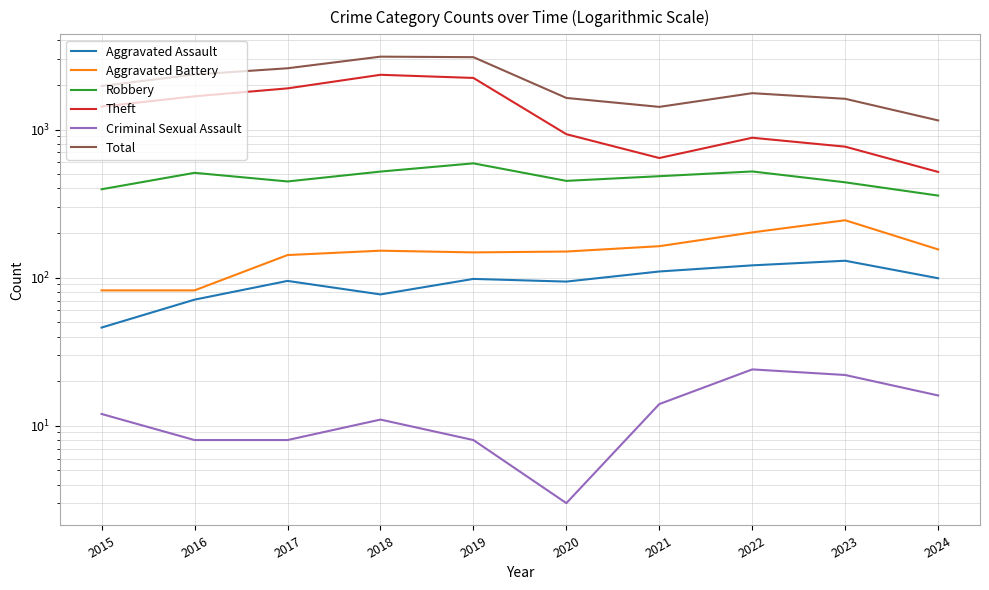

How many interior local peaks does the Aggravated Battery series have?

2